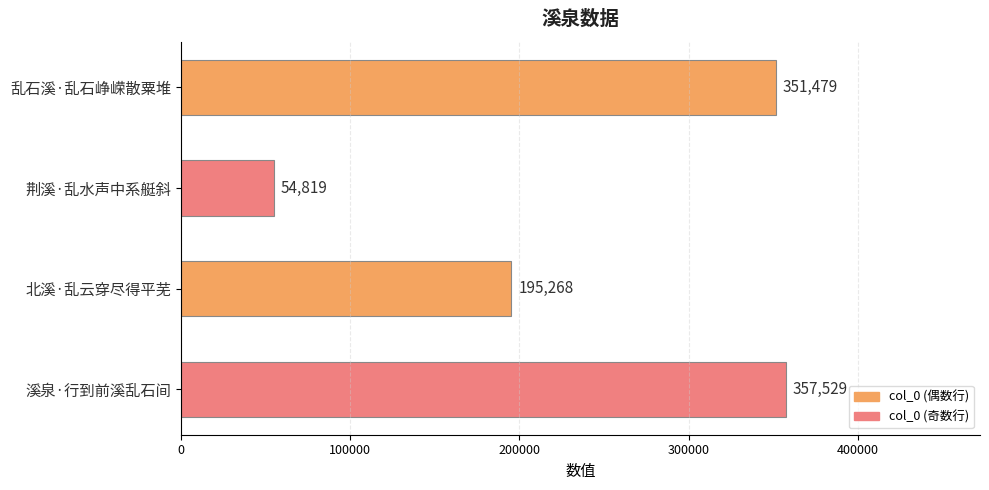

How many series are shown in this chart?

1